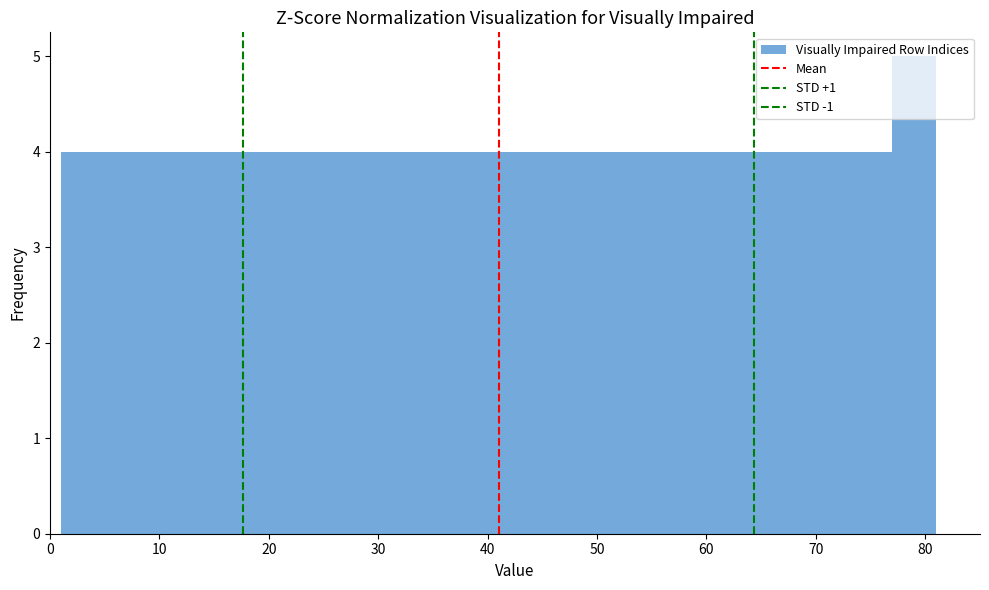

Reading left to right, transcribe this chart: for each bar, give the range it covers on the x-axis and its height. The values are not printed on the chart, so give them approximately, as read against the axis.

1 to 5: 4
5 to 9: 4
9 to 13: 4
13 to 17: 4
17 to 21: 4
21 to 25: 4
25 to 29: 4
29 to 33: 4
33 to 37: 4
37 to 41: 4
41 to 45: 4
45 to 49: 4
49 to 53: 4
53 to 57: 4
57 to 61: 4
61 to 65: 4
65 to 69: 4
69 to 73: 4
73 to 77: 4
77 to 81: 5